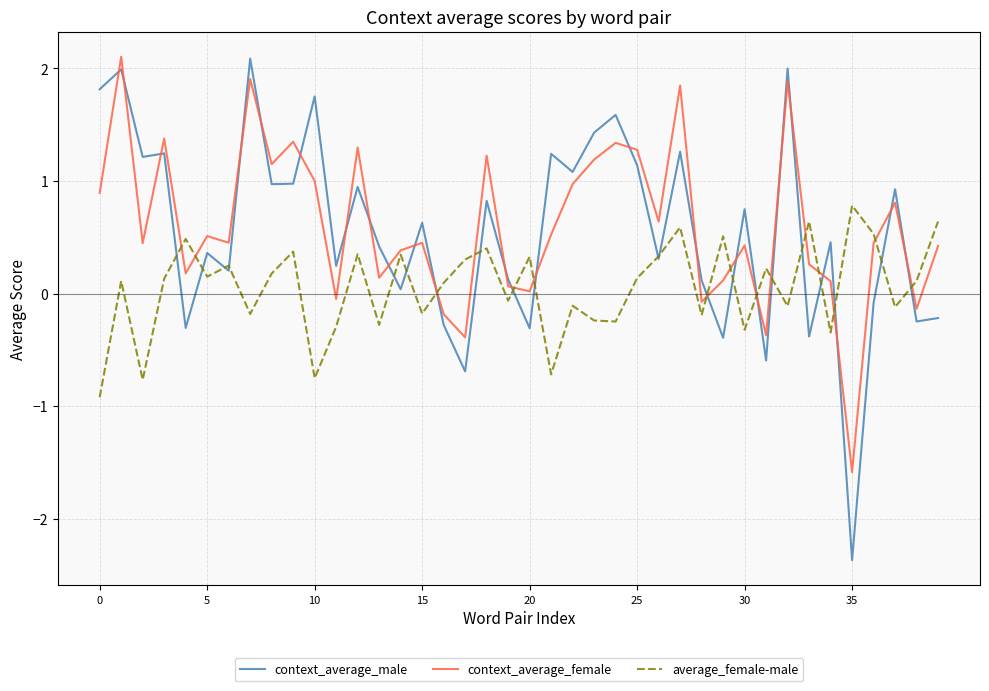

True or false: context_average_male and context_average_female cross at least once.

True